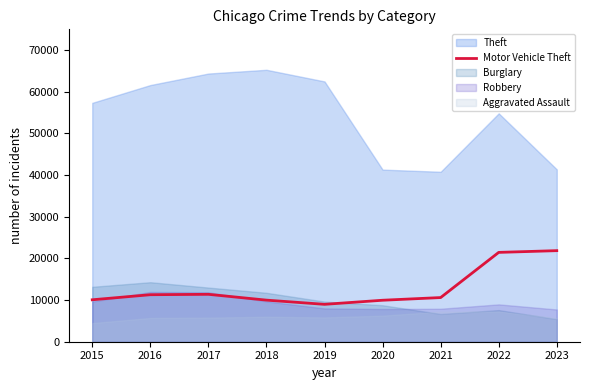

The value at 2023 is 35695. True or false?

False